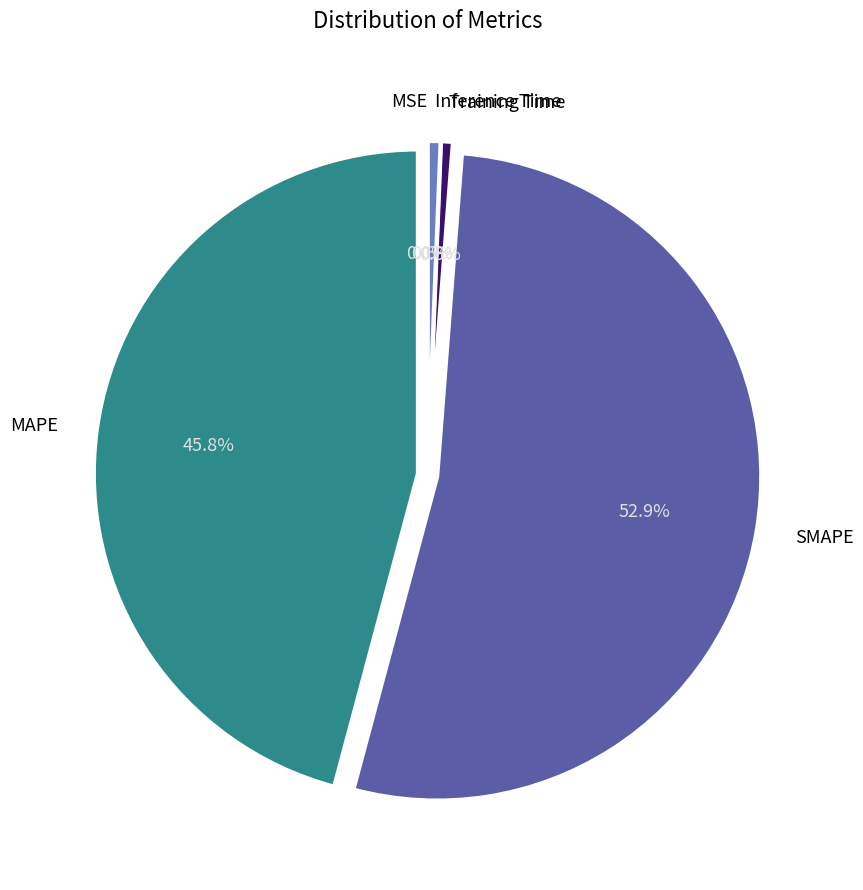

Does any single category account for the majority?

Yes